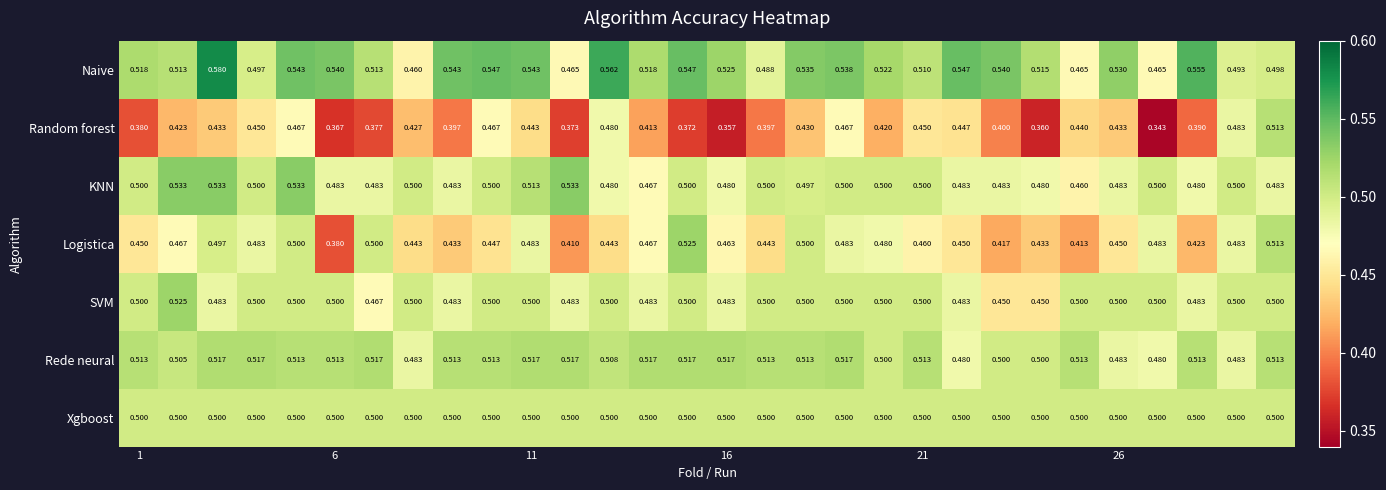

Which series has the widest spread of values?

Random forest